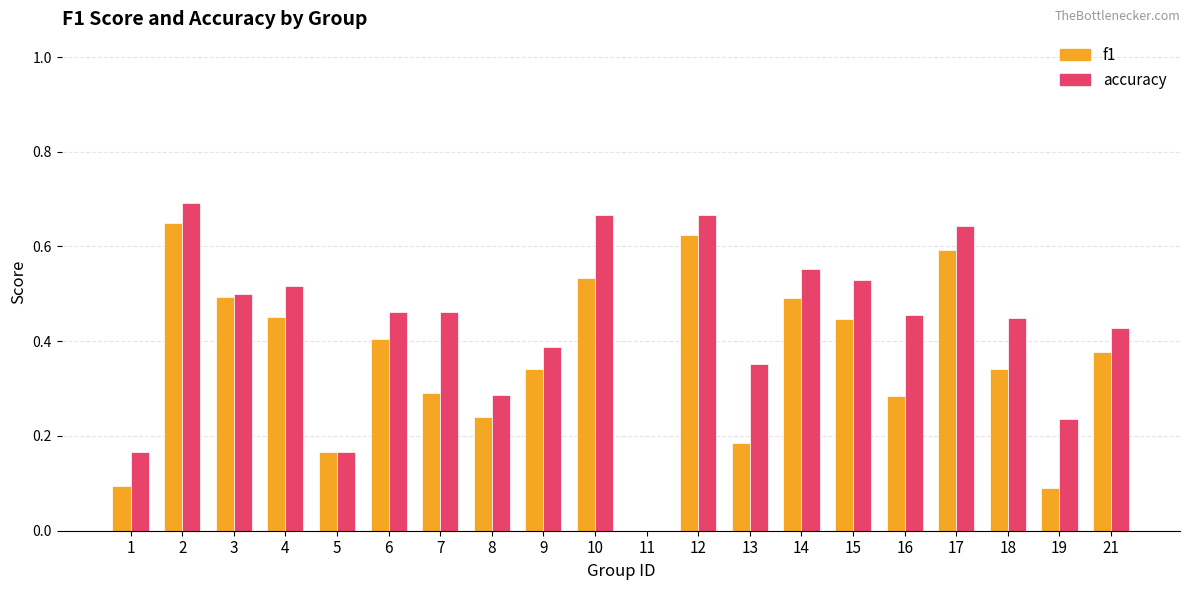

How many categories are shown in the chart?

20